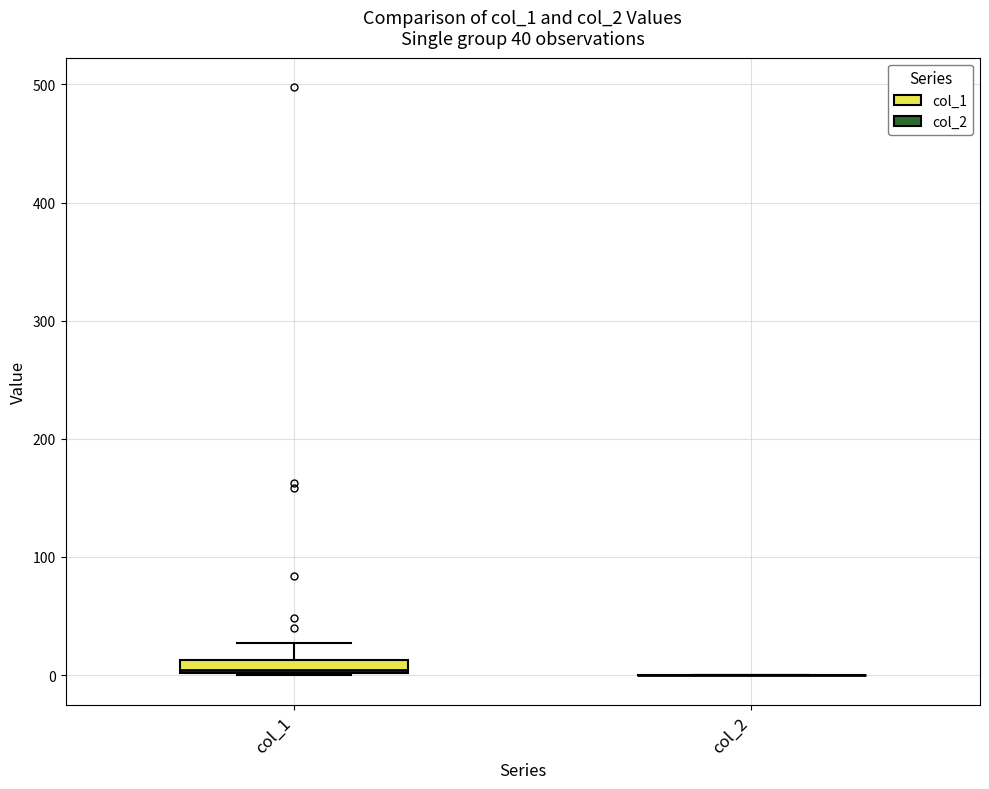

Comparing the boxes themselves (not the whiskers), which one is the tallest?

col_1